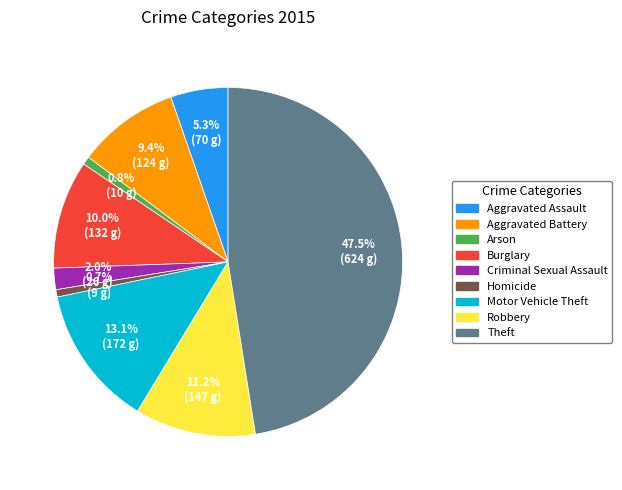

How many slices are in this pie chart?

9